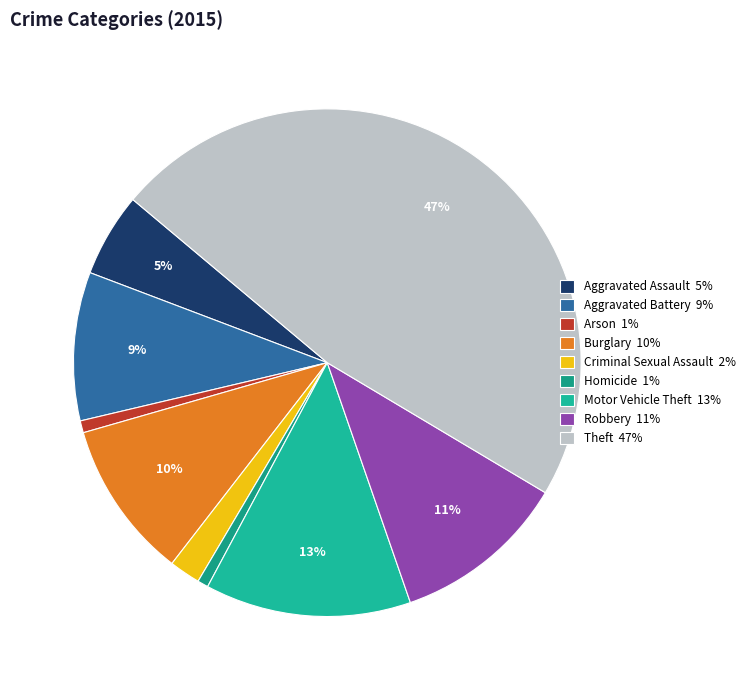

Do Aggravated Assault and Motor Vehicle Theft together represent more than half of the pie?

No